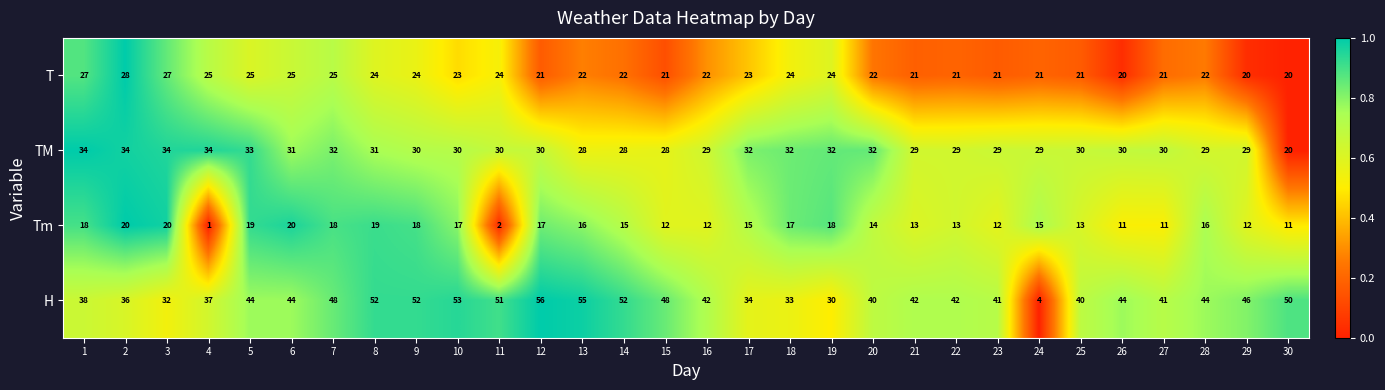

Between 21 and 29, which series saw the biggest shift?

H